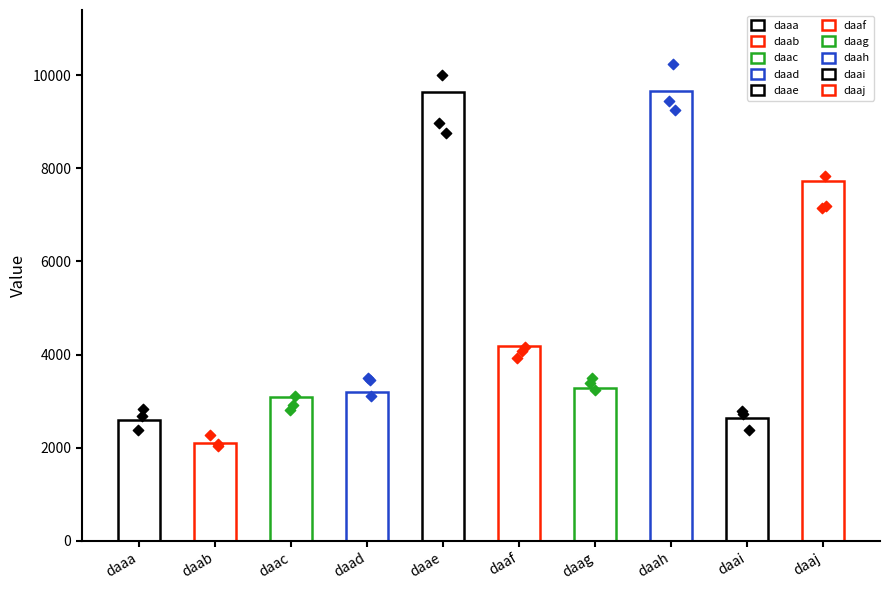

Which has a higher value, daac or daaa?

daac